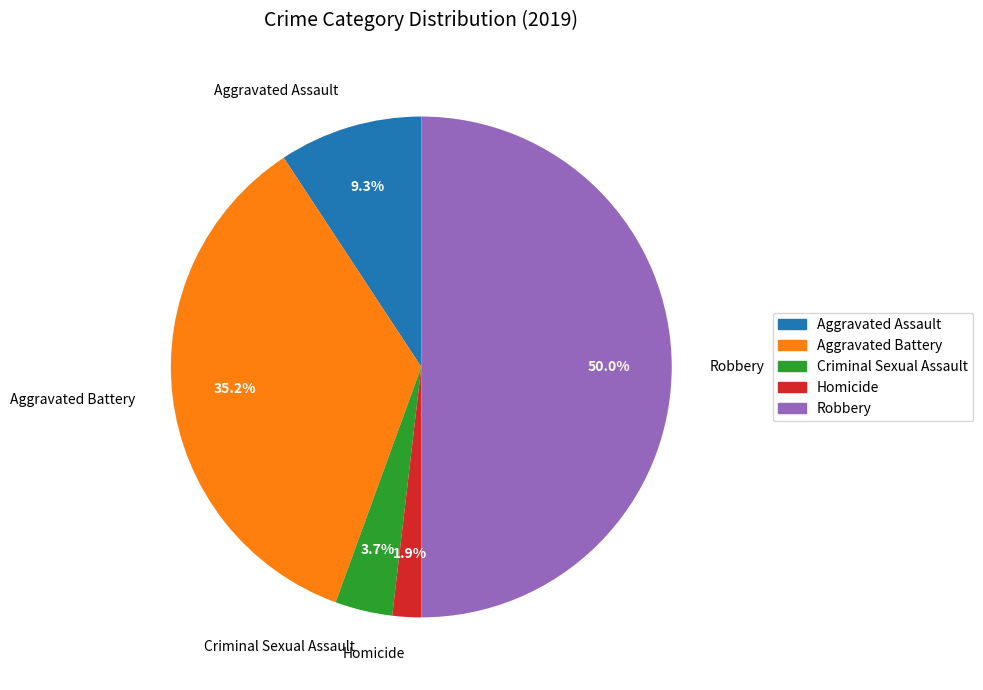

Between Robbery and Criminal Sexual Assault, which is larger?

Robbery